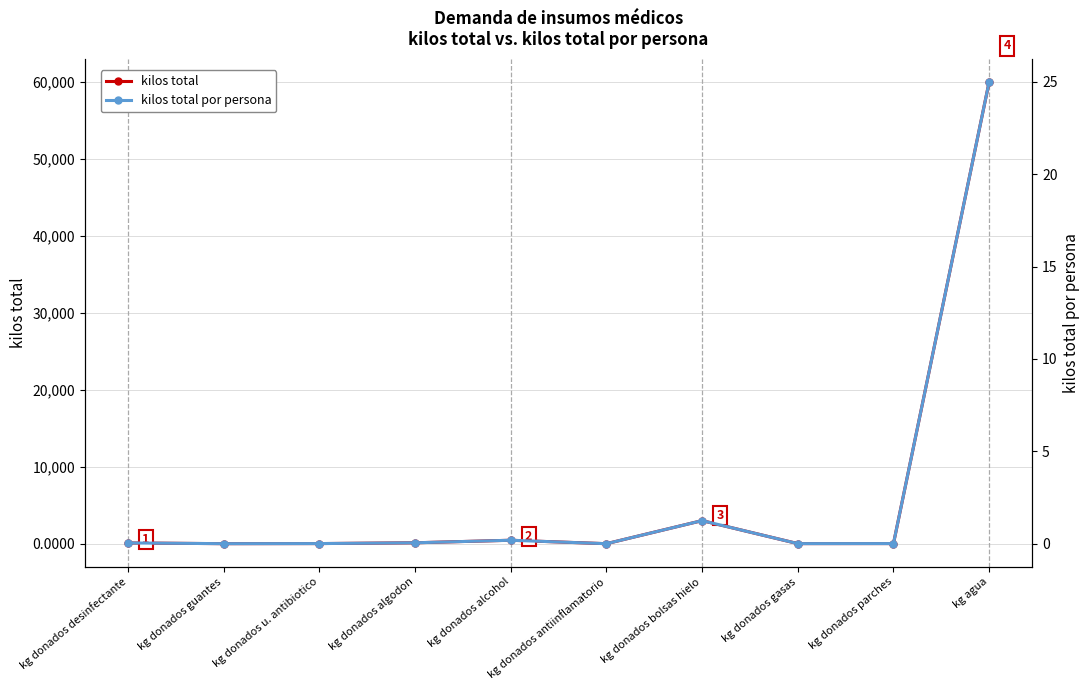

What is the approximate value of kilos total at kg agua?

60000.0